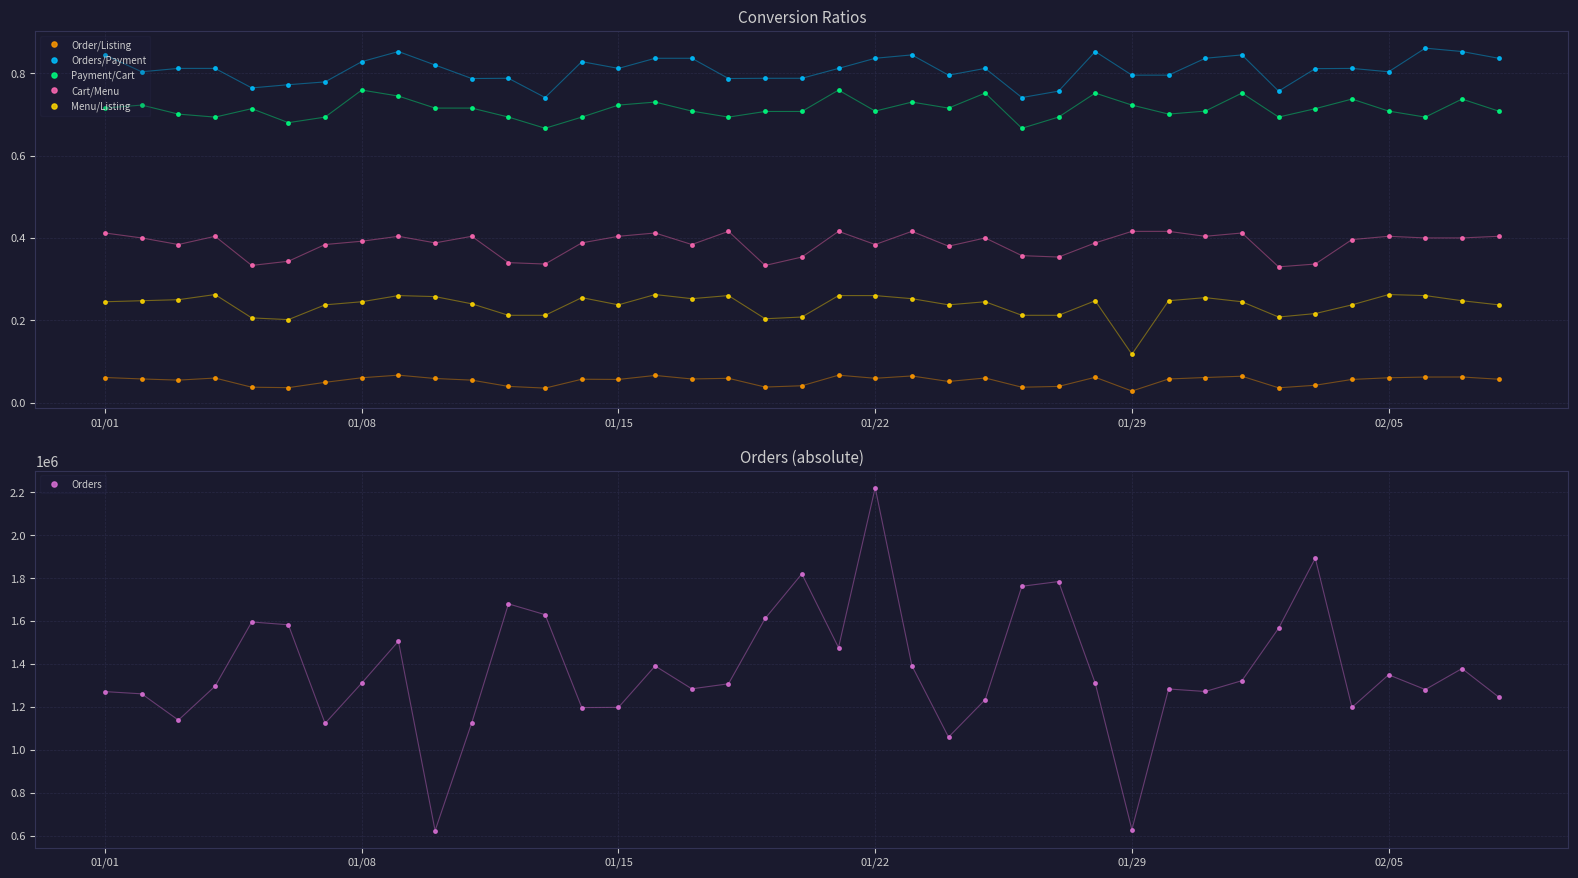

True or false: Menu/Listing has more than 1 points higher than both neighbors.

True